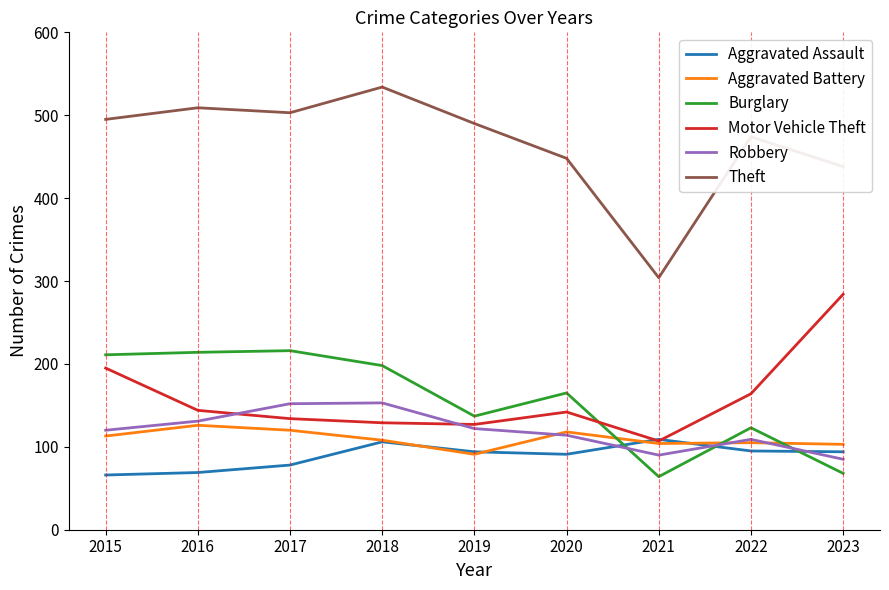

After their last crossing, which series has the higher values: Motor Vehicle Theft or Burglary?

Motor Vehicle Theft